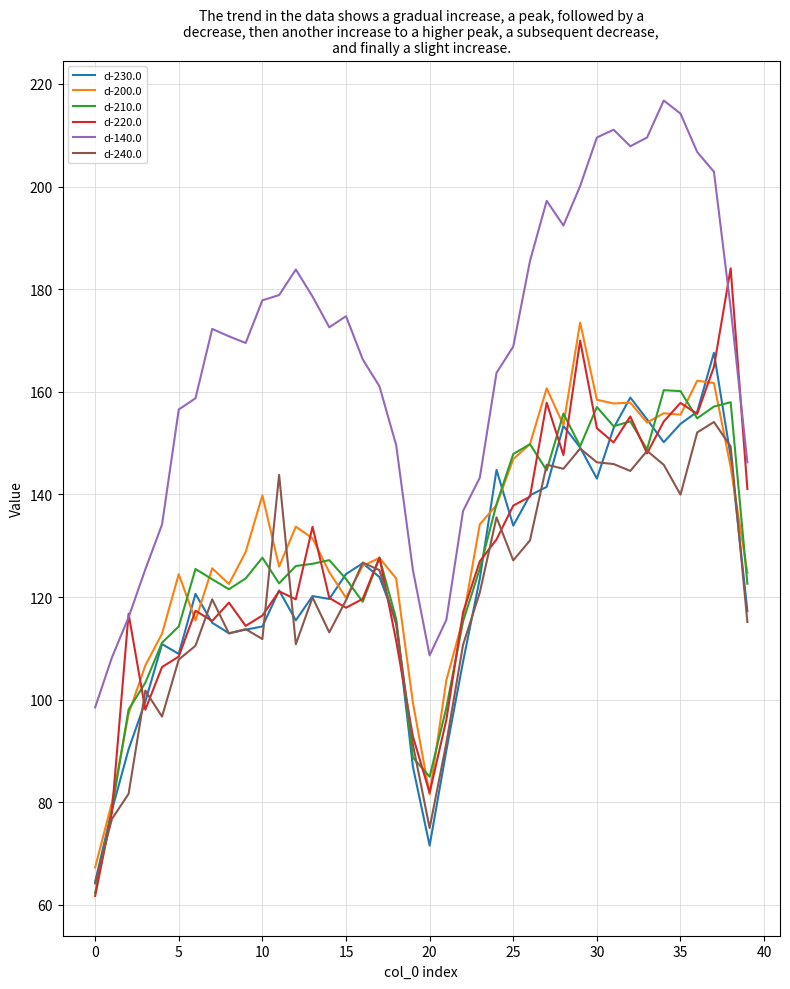

Which series has the largest total across all categories?

d-140.0